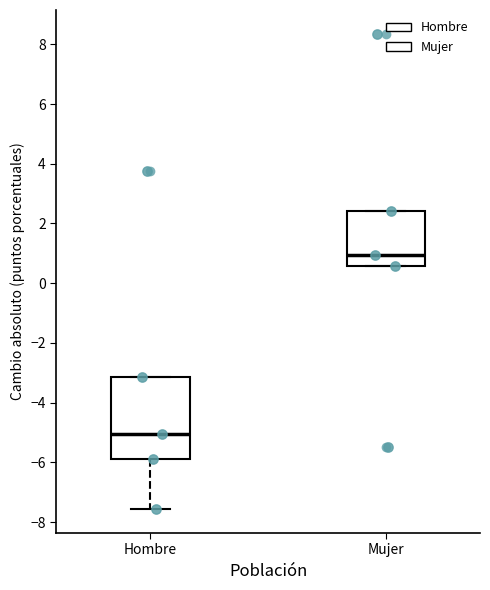

Comparing the boxes themselves (not the whiskers), which one is the tallest?

Hombre